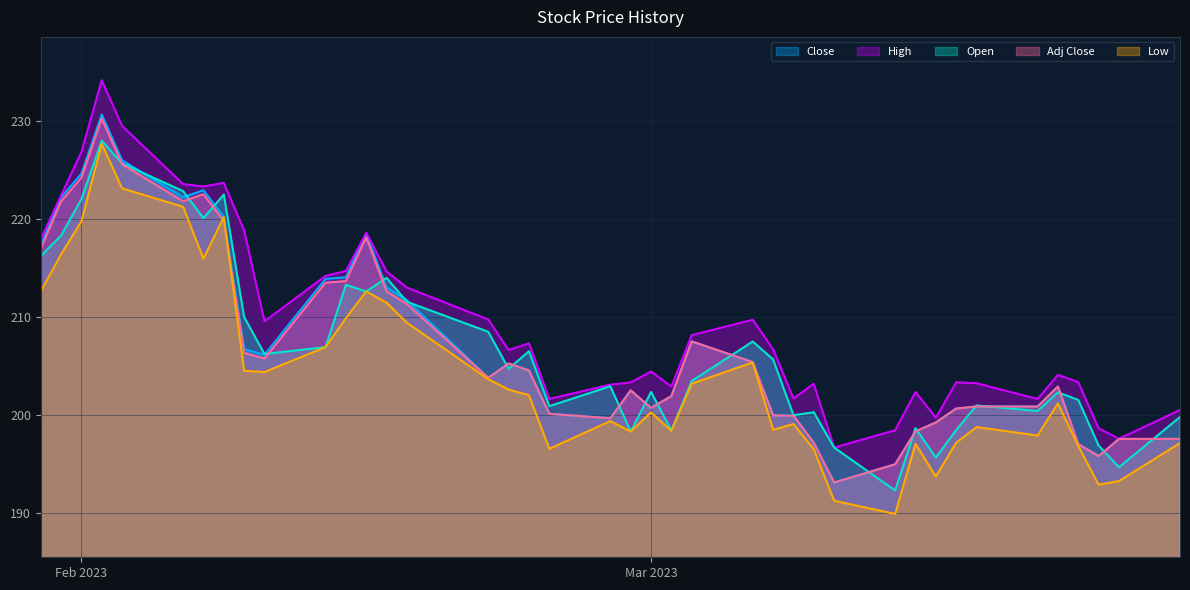

Is it true that Adj Close equals 204.6 at 2023-02-23?

True